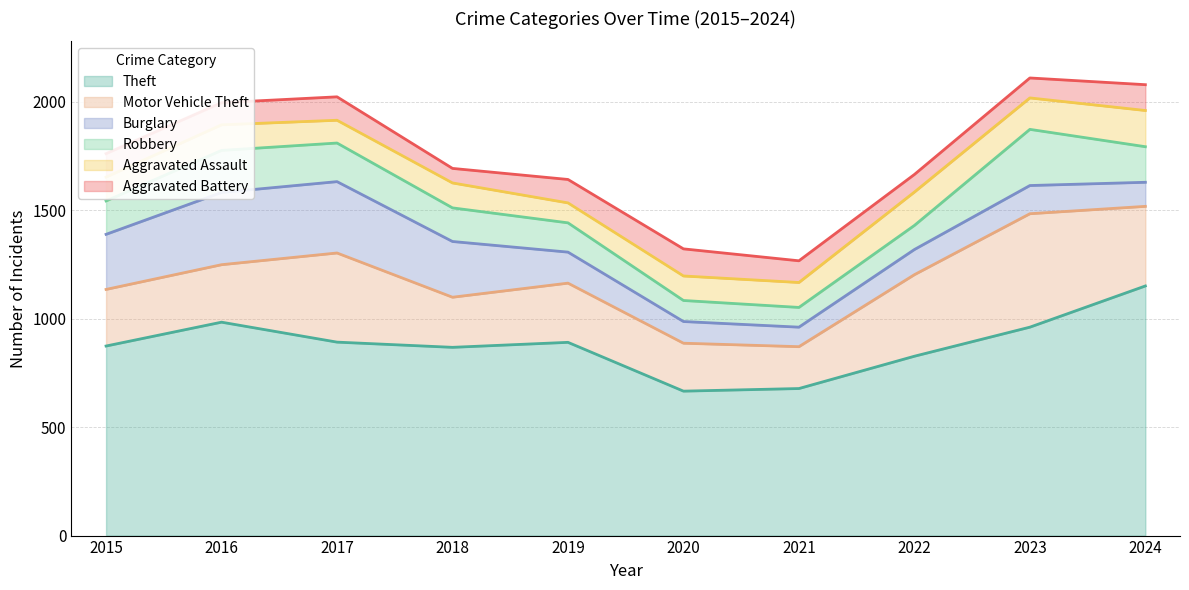

Read the Theft value at 2015, to the nearest 5.

875